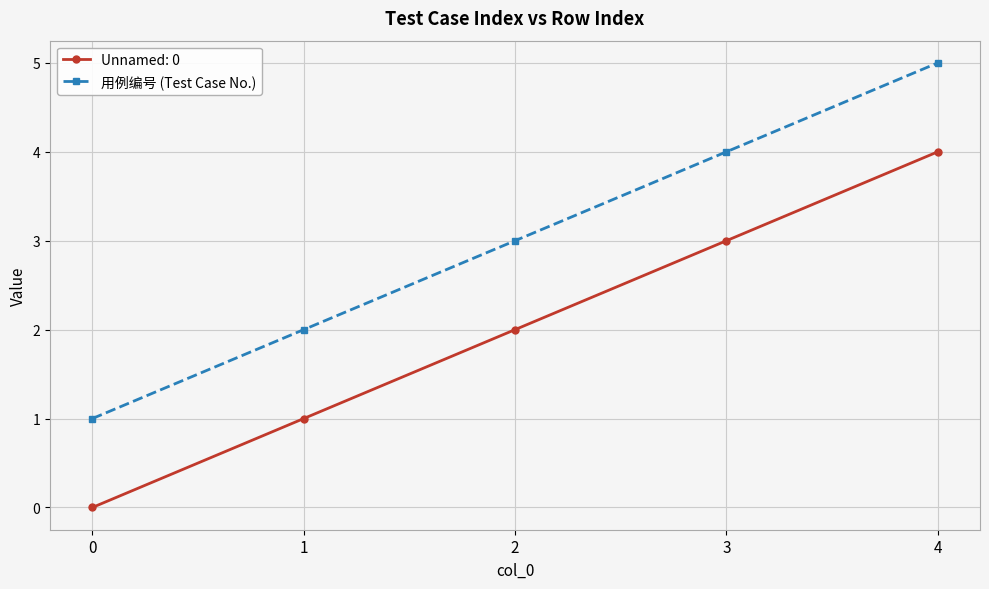

What is the difference between the maximum and minimum values in the 用例编号 (Test Case No.) series?

4